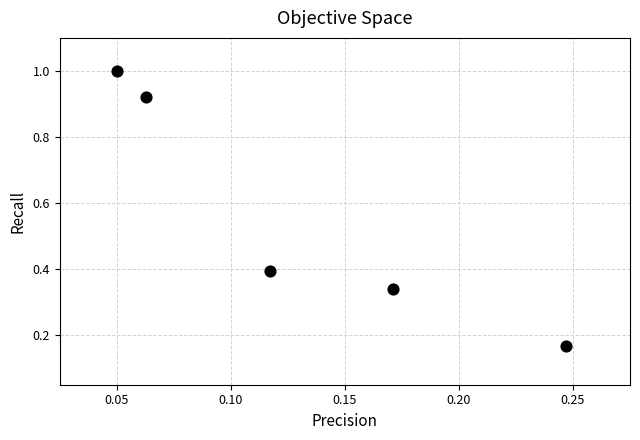

What is the range of Y values (max minus min)?

0.8